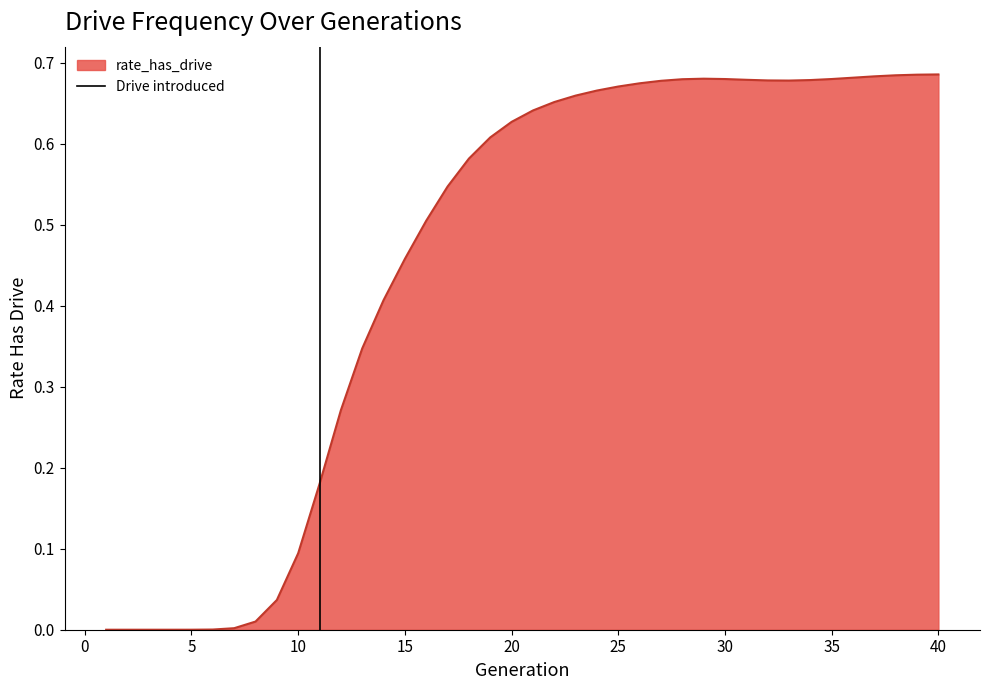

Is it true that the value at 0 is 1?

False